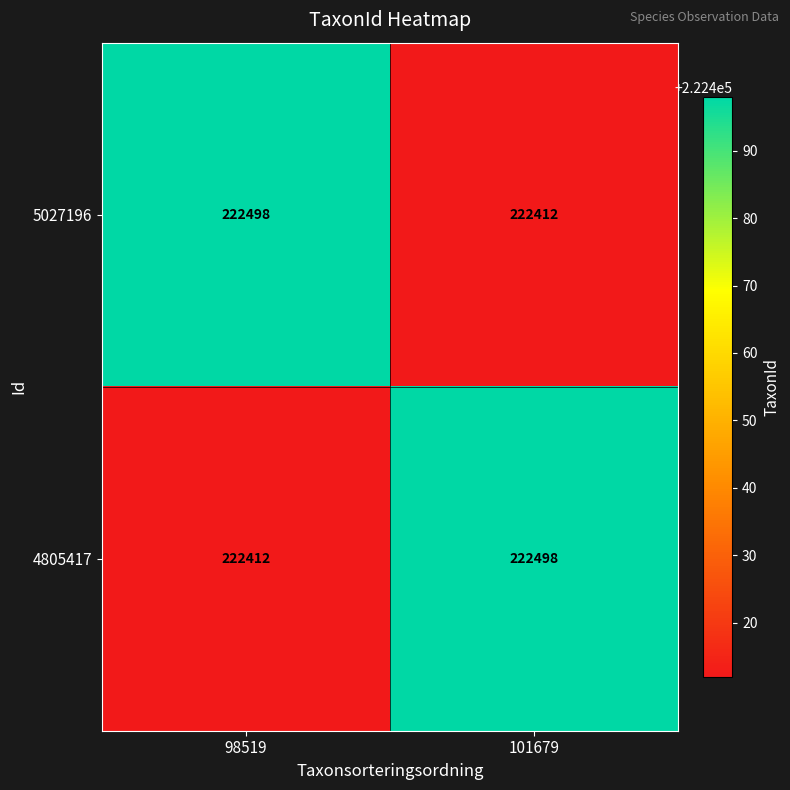

What is the sum of the 4805417 values at 98519 and 101679?

444910